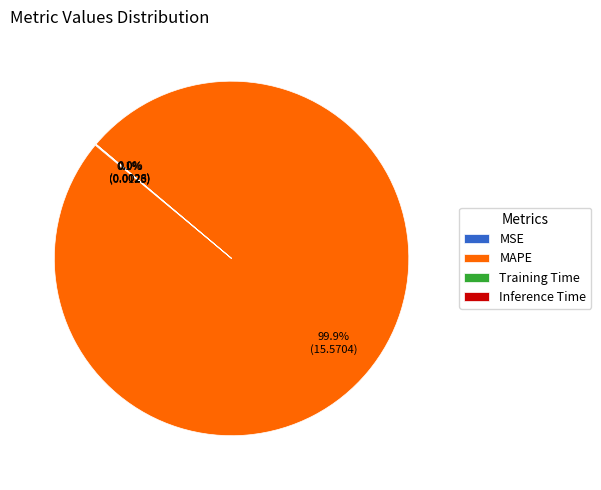

Which category has the biggest portion of the pie?

MAPE